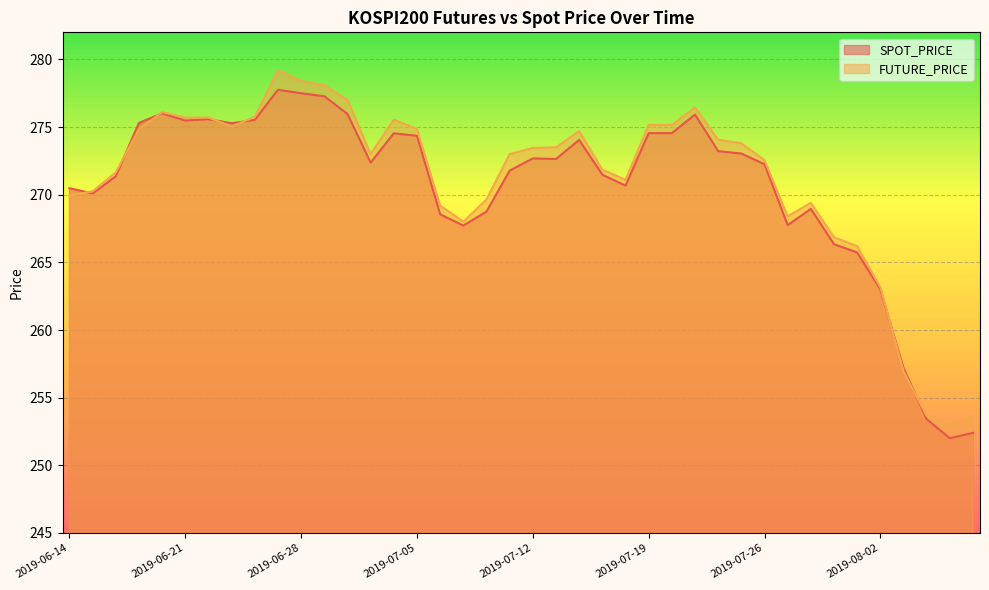

Is it true that SPOT_PRICE equals 274.4 at 2019-07-05?

True